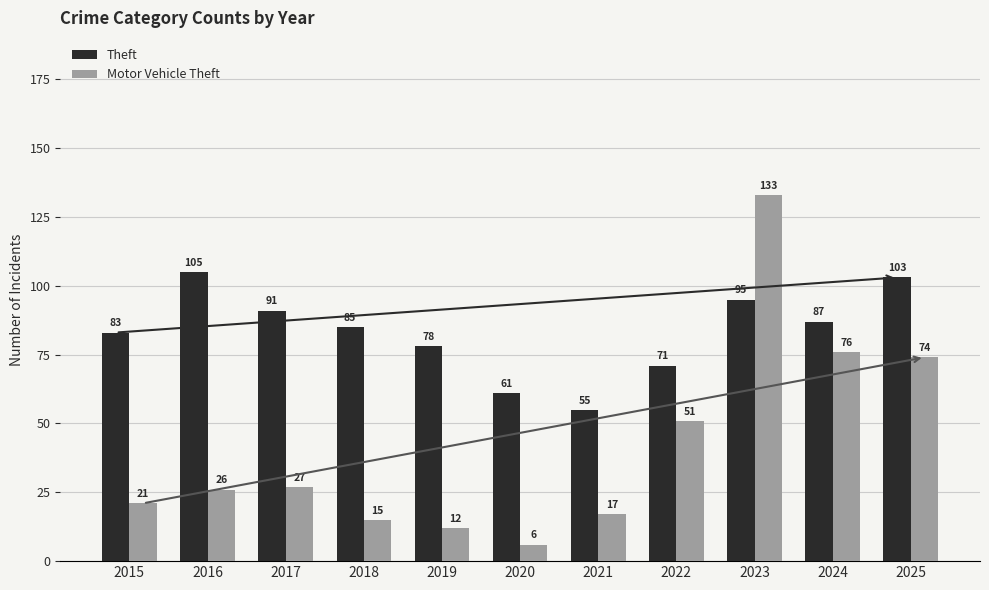

What is the difference between the Motor Vehicle Theft values at 2016 and 2021?

9